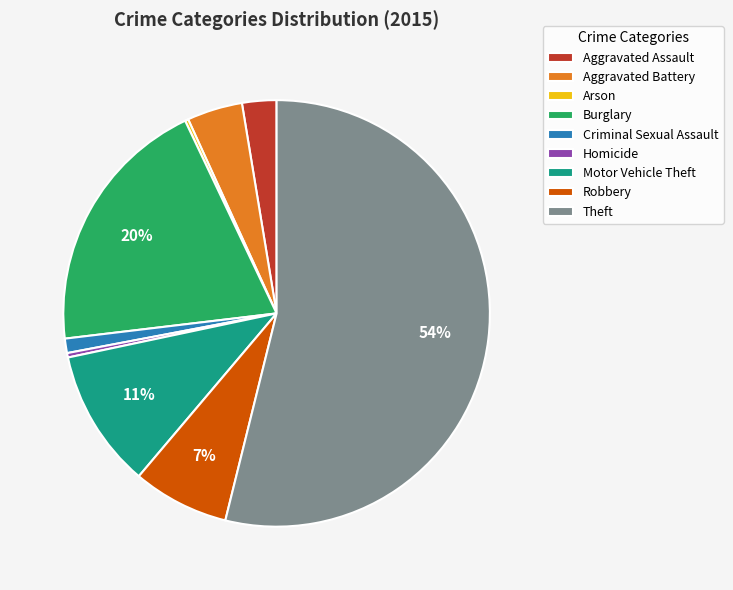

Do Homicide and Robbery together represent more than half of the pie?

No